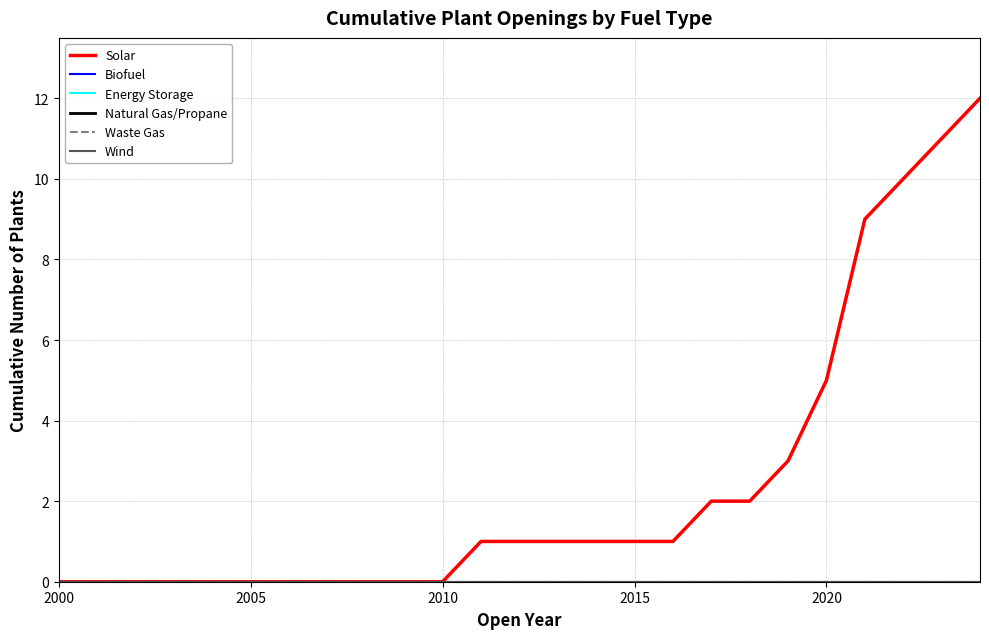

Reading left to right, what are all the values shown in this chart?

Solar: 0	0	0	0	0	0	0	0	0	0	0	1	1	1	1	1	1	2	2	3	5	9	10	11	12
Biofuel: 0	0	0	0	0	0	0	0	0	0	0	0	0	0	0	0	0	0	0	0	0	0	0	0	0
Energy Storage: 0	0	0	0	0	0	0	0	0	0	0	0	0	0	0	0	0	0	0	0	0	0	0	0	0
Natural Gas/Propane: 0	0	0	0	0	0	0	0	0	0	0	0	0	0	0	0	0	0	0	0	0	0	0	0	0
Waste Gas: 0	0	0	0	0	0	0	0	0	0	0	0	0	0	0	0	0	0	0	0	0	0	0	0	0
Wind: 0	0	0	0	0	0	0	0	0	0	0	0	0	0	0	0	0	0	0	0	0	0	0	0	0